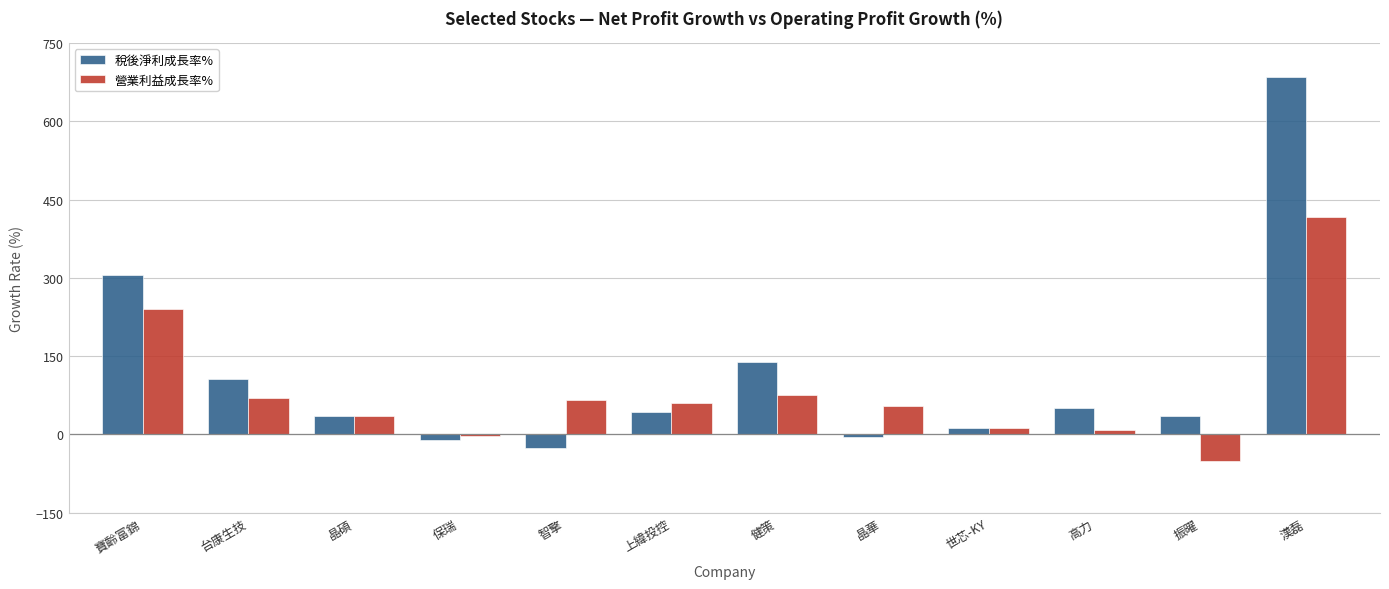

Is the value of 稅後淨利成長率% at 晶華 greater than the value of 營業利益成長率% at 寶齡富錦?

No